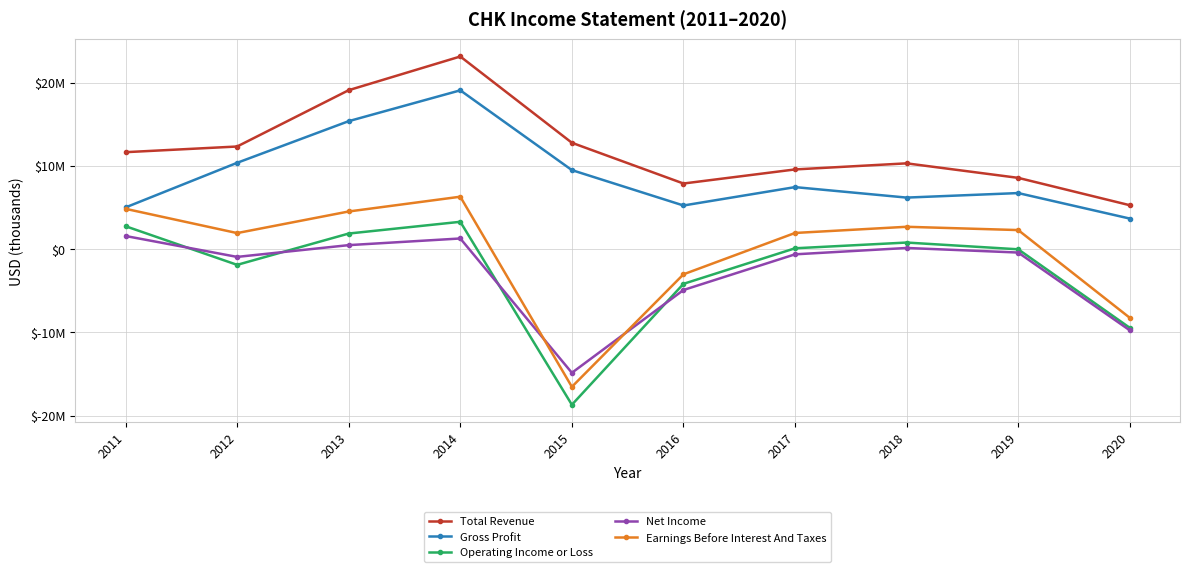

Which series changed the most between 2015 and 2017?

Operating Income or Loss